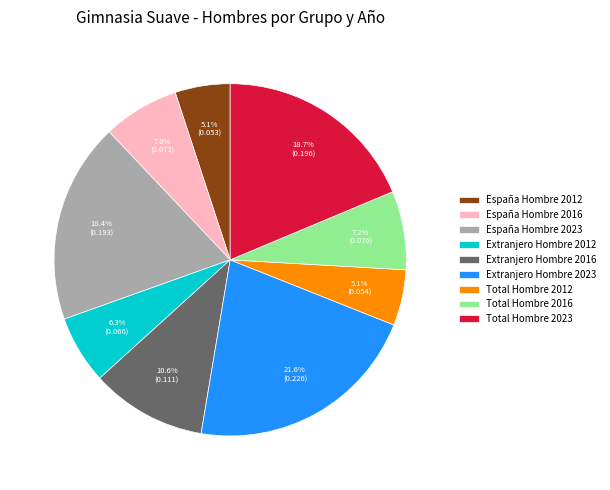

How many segments does this pie chart have?

9